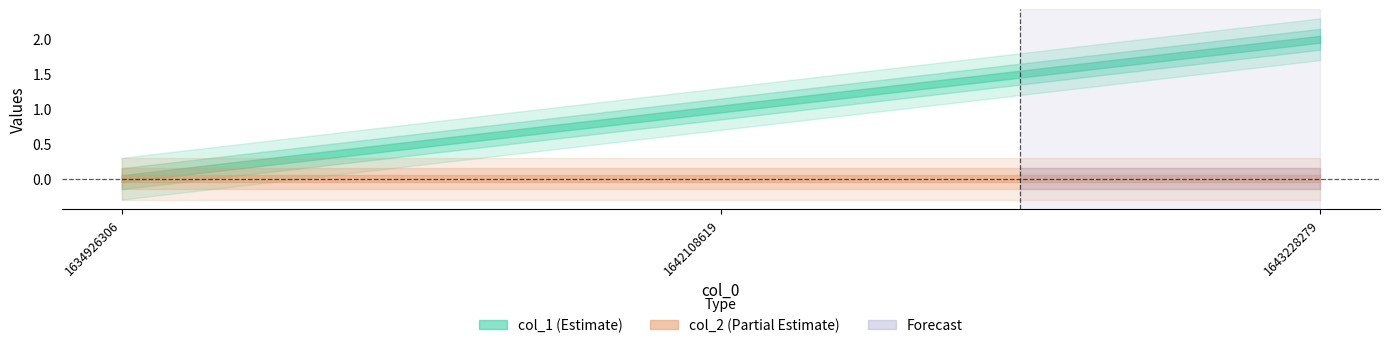

Which category has the lowest value in the col_1 series?

1634926306